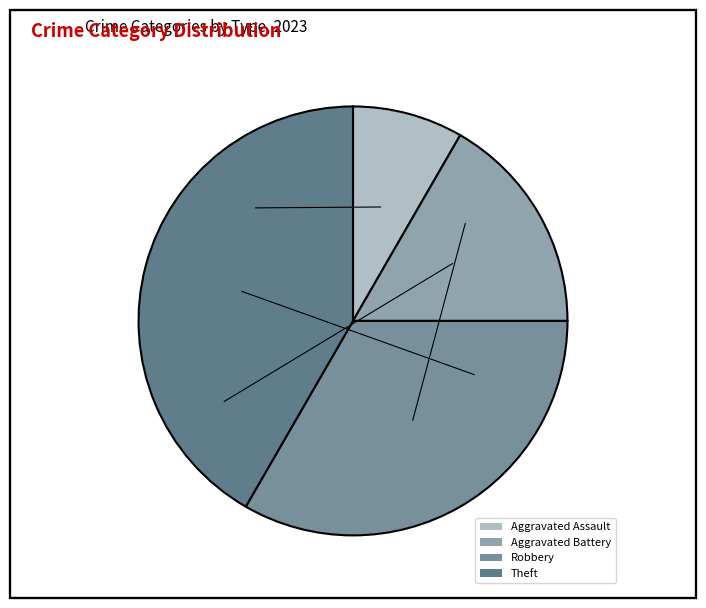

Between Theft and Aggravated Assault, which is larger?

Theft